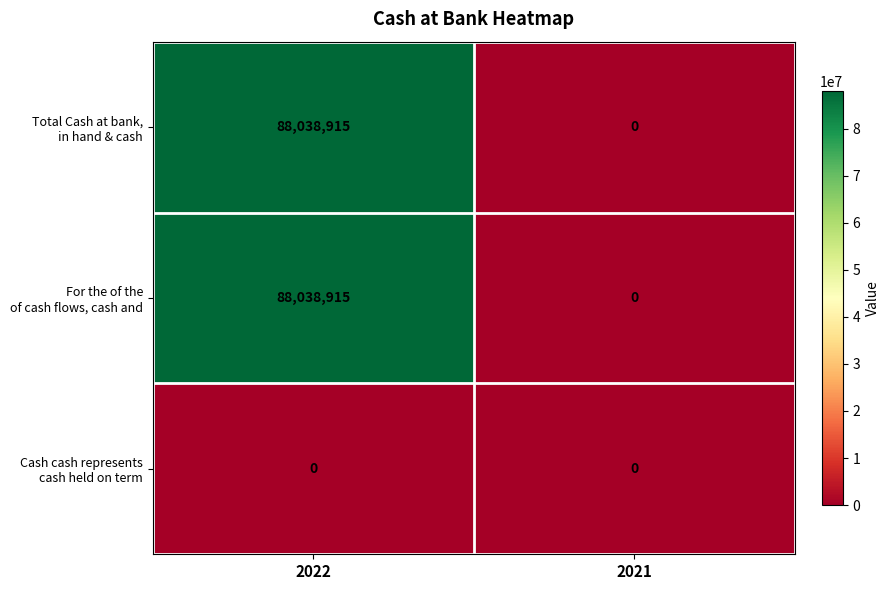

At which category is the sum across all series the highest?

2022